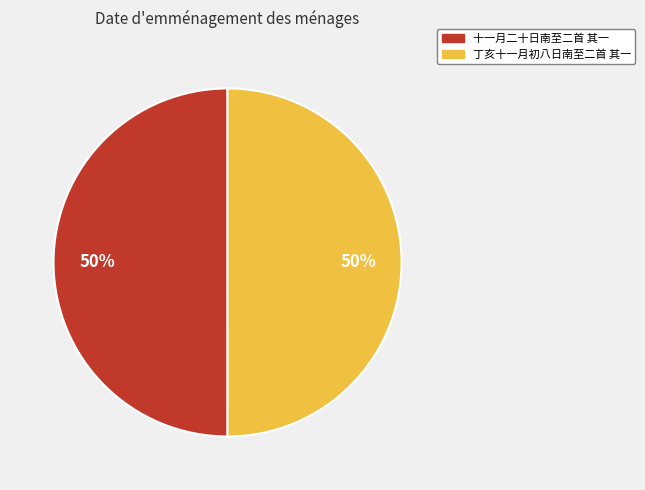

To the nearest percent, what is the average slice percentage?

50%